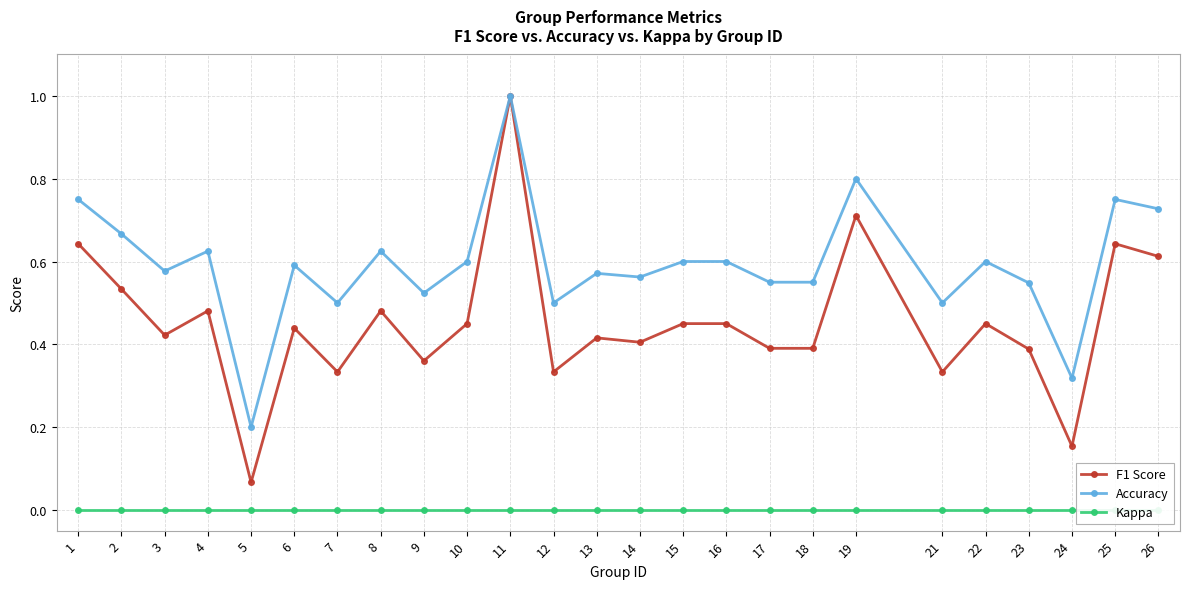

What are all the series names shown in the legend?

F1 Score, Accuracy, Kappa